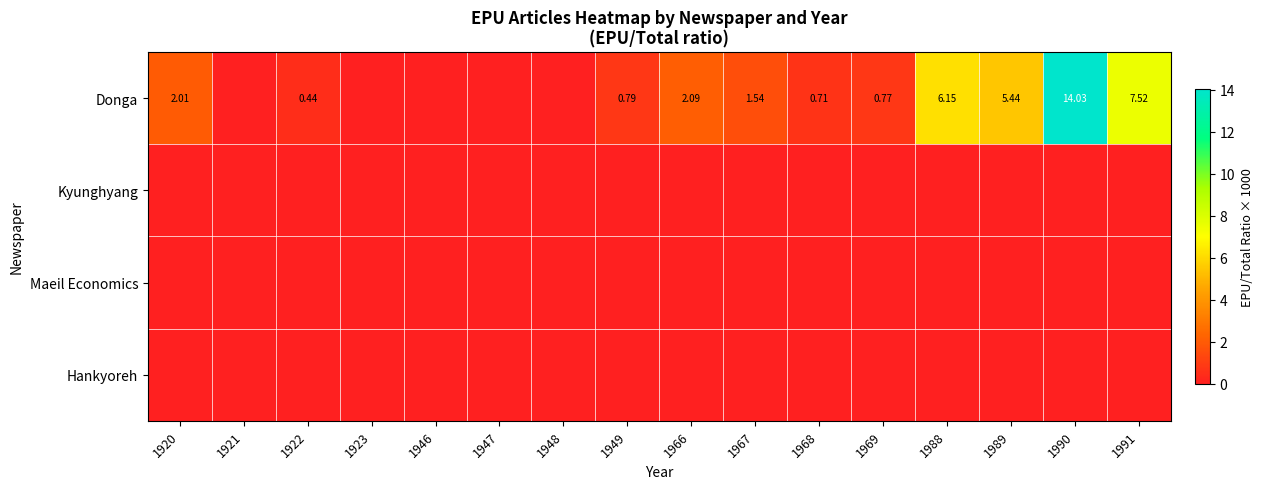

At which category does the chart reach its peak across all series?

1990